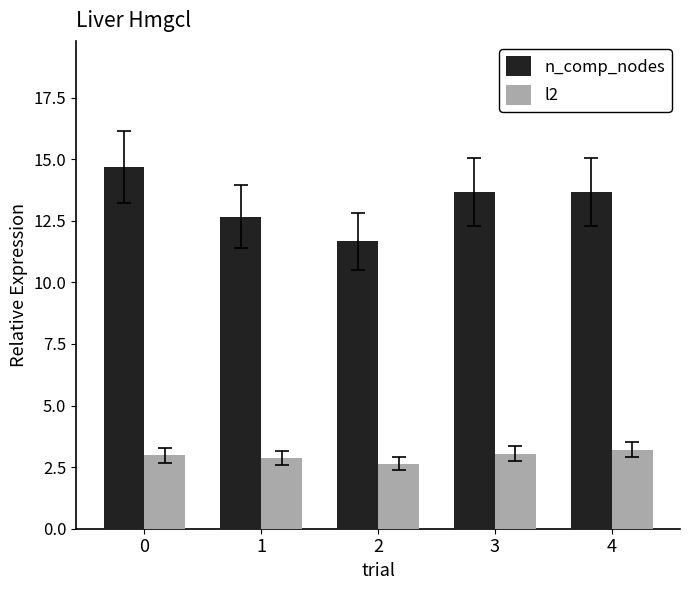

Which category has the lowest value in the l2 series?

2